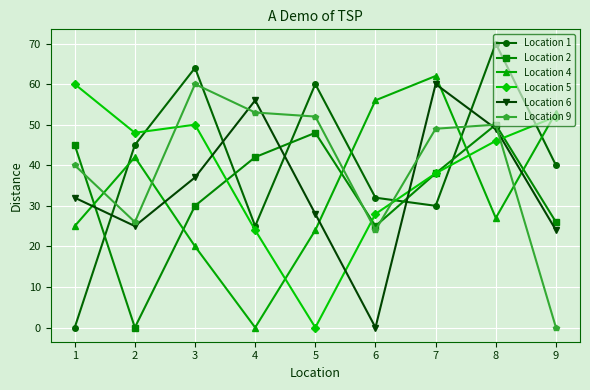

Which series has the widest spread of values?

Location 1